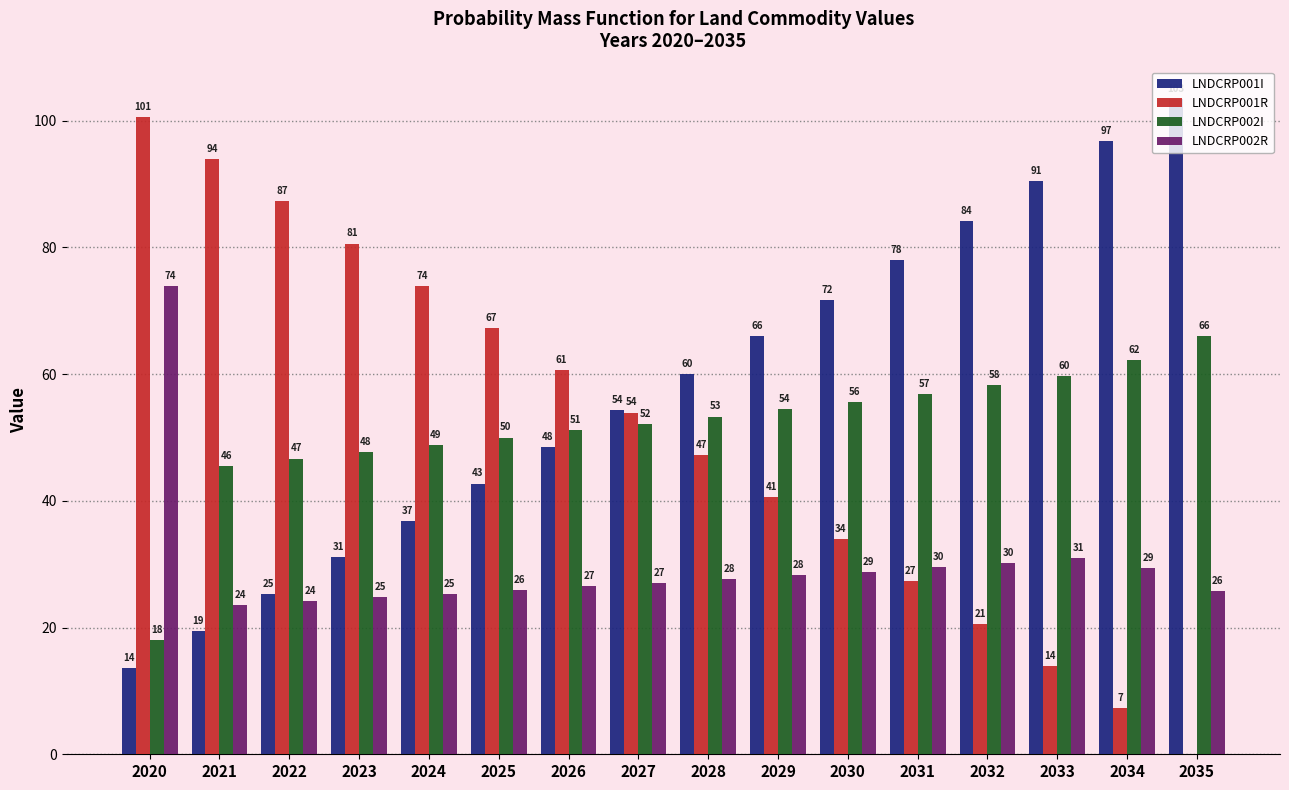

Where is LNDCRP002I nearest to the value 41?

2021